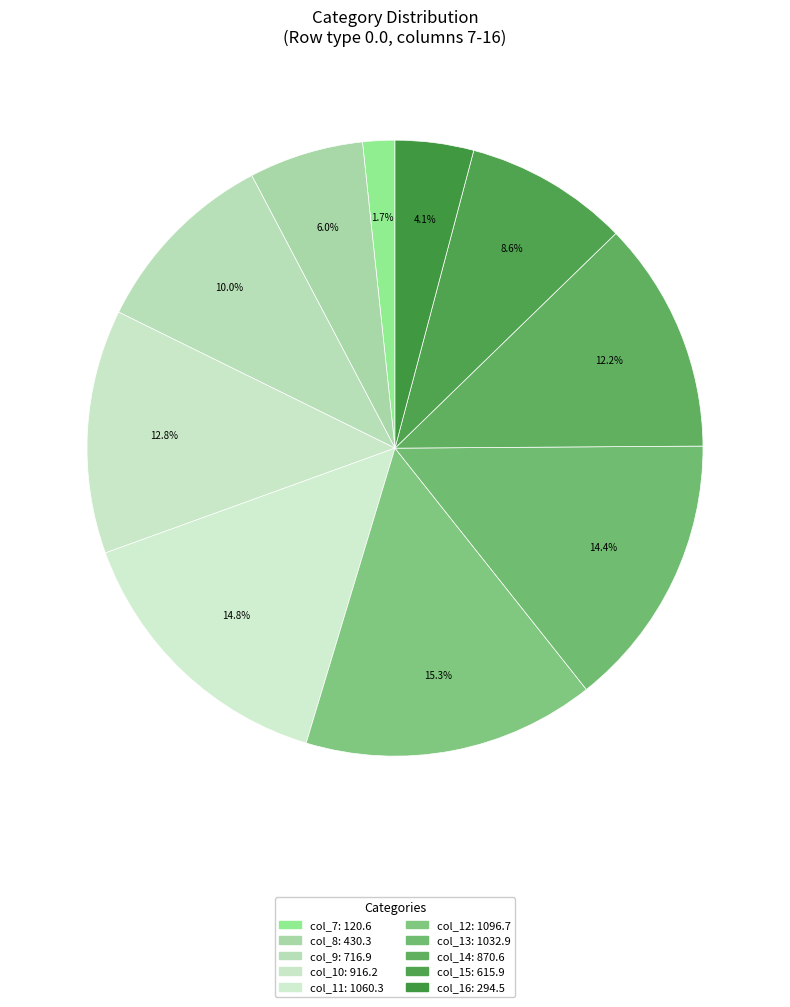

How many slices are in this pie chart?

10